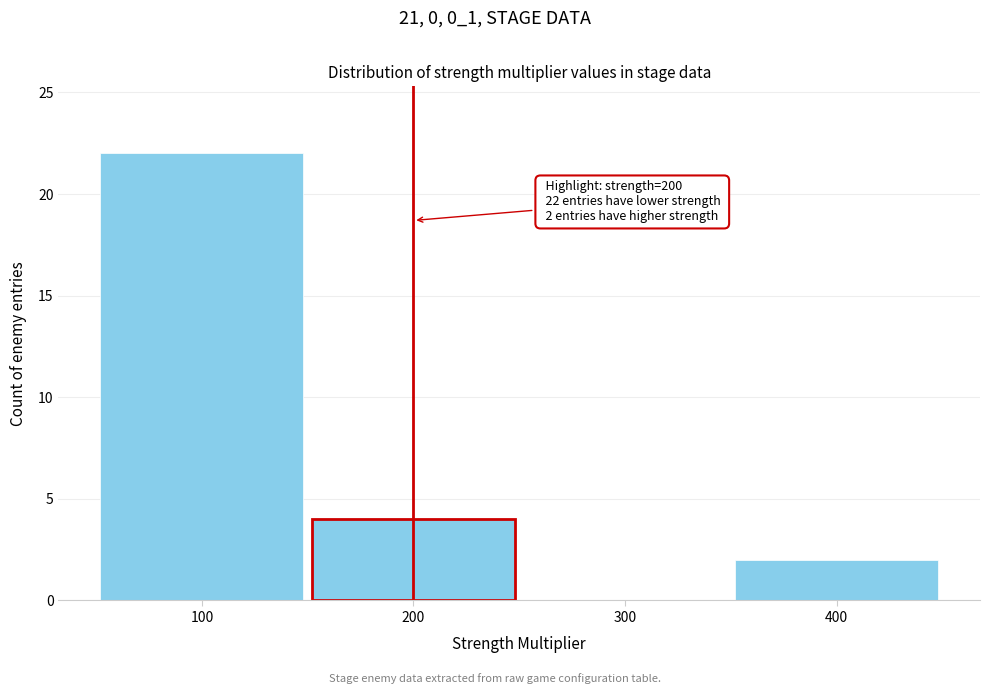

Which range on the x-axis has the tallest bar?

50 to 150